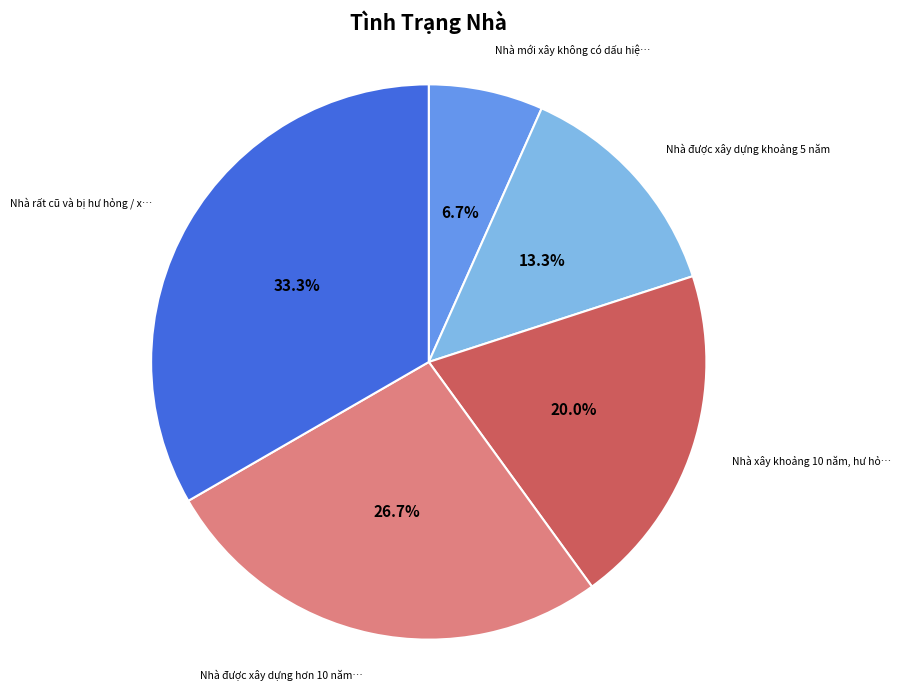

Does any single category account for the majority?

No